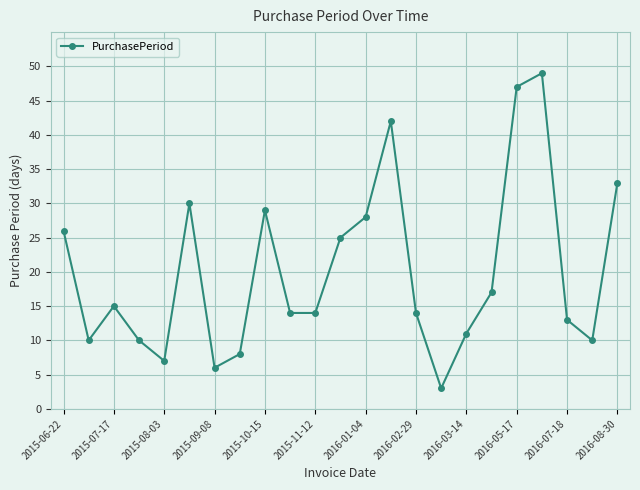

Is this an area chart (filled region under the line)?

No